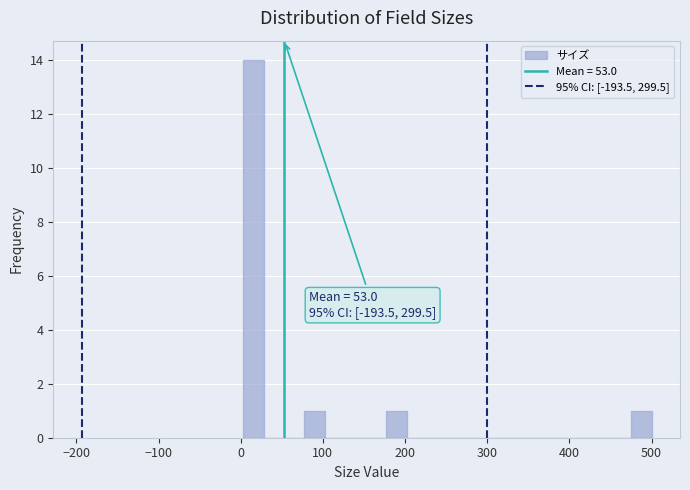

Read against the x-axis, roughly where is the centre of the tallest bar?

20